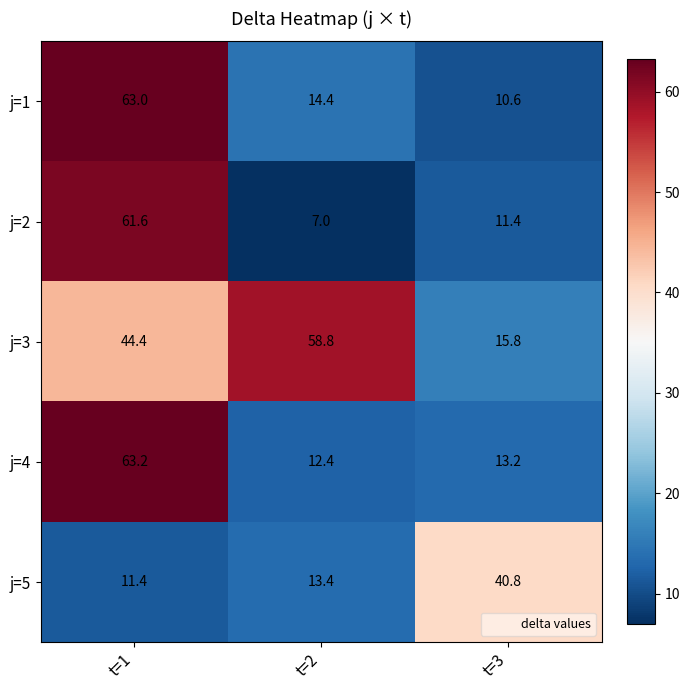

How many data points does each series have?

3